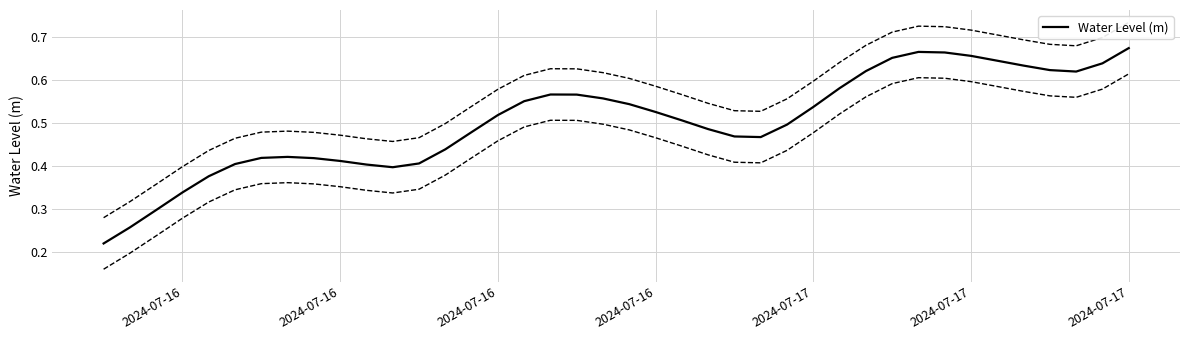

Reading right to left, extract all data points from this chart.

0.7	0.6	0.6	0.6	0.6	0.6	0.7	0.7	0.7	0.7	0.6	0.6	0.5	0.5	0.5	0.5	0.5	0.5	0.5	0.5	0.6	0.6	0.6	0.6	0.5	0.5	0.4	0.4	0.4	0.4	0.4	0.4	0.4	0.4	0.4	0.4	0.3	0.3	0.3	0.2